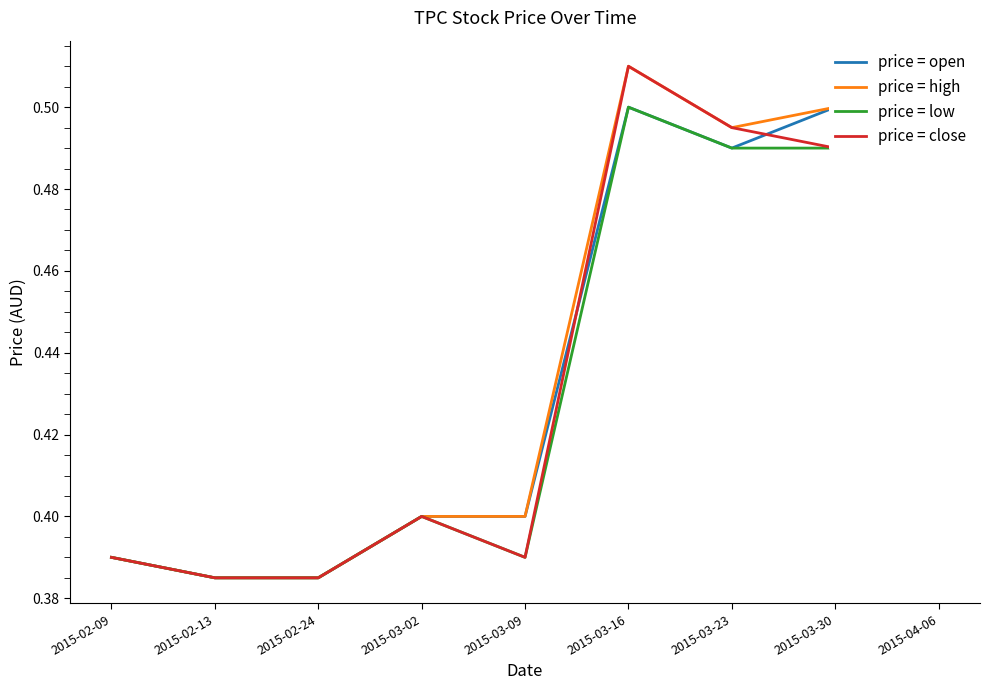

What is the sum of the high values at 2015-03-09 and 2015-02-13?

0.8